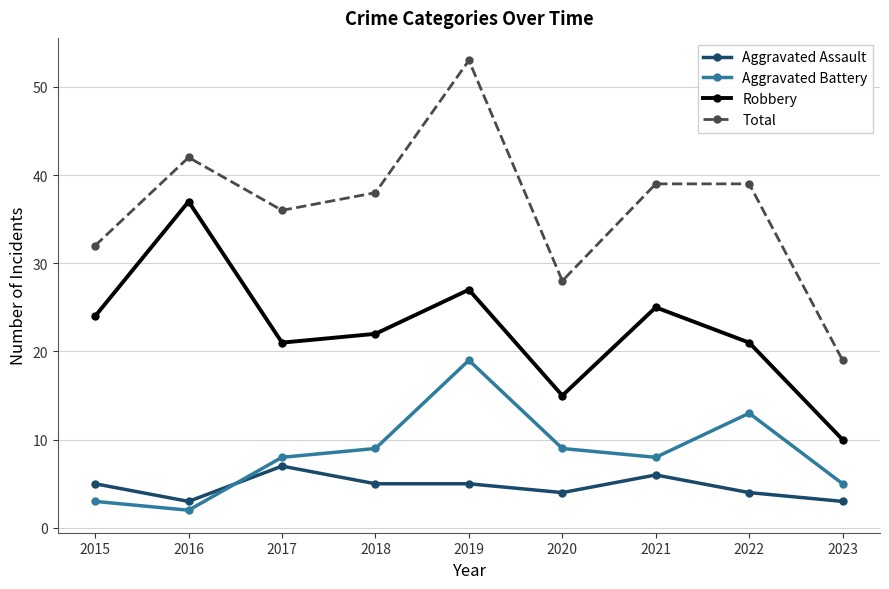

How many values in the Aggravated Assault series are below 5?

4